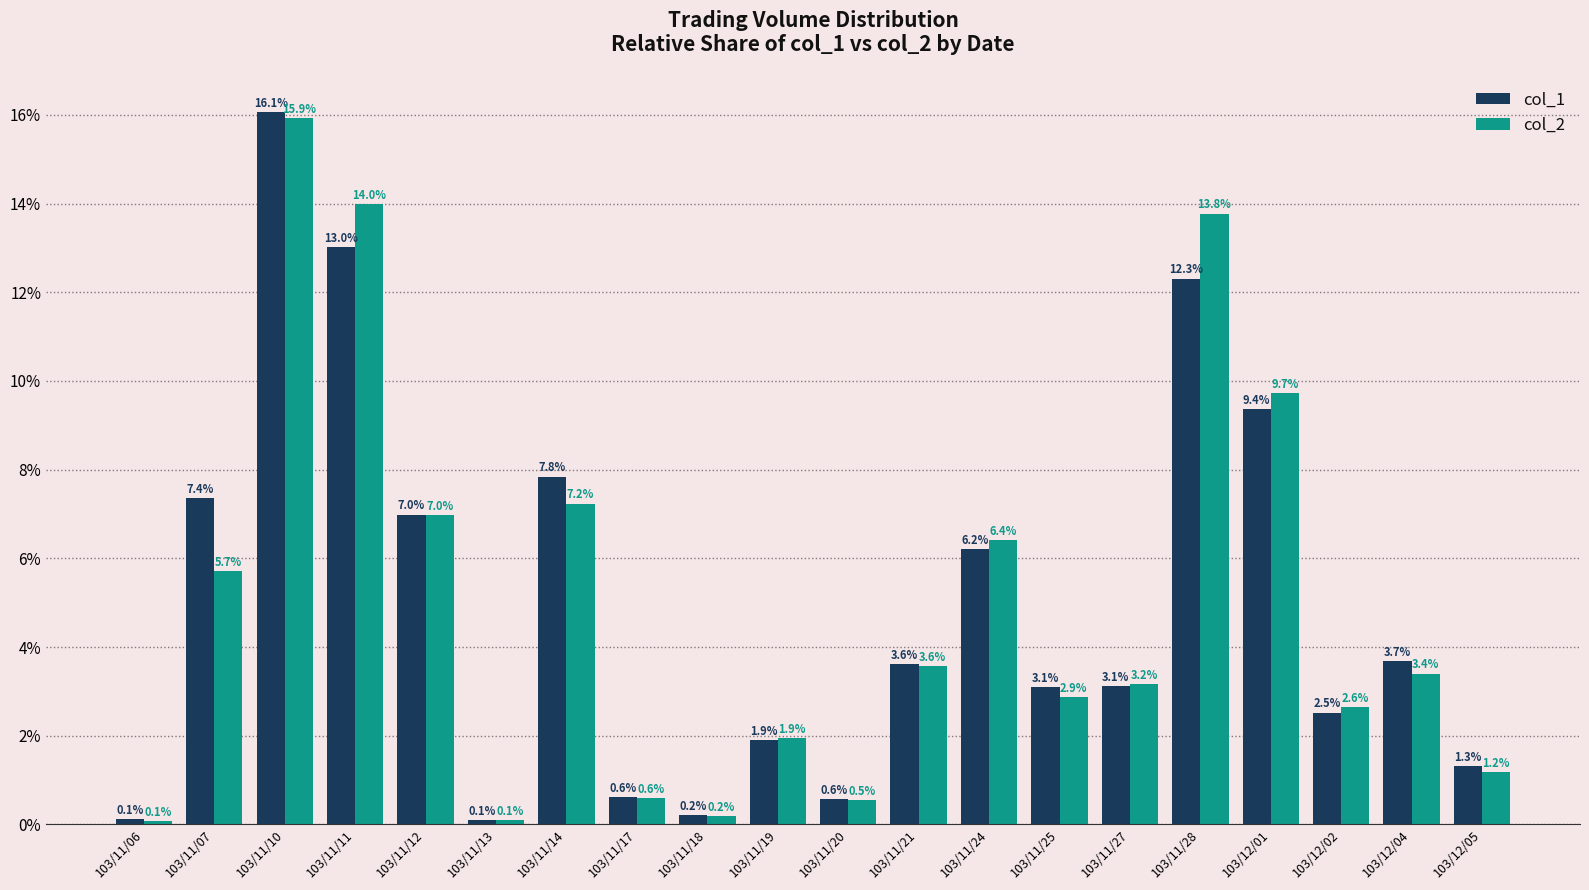

What is the greatest value displayed?

16.1